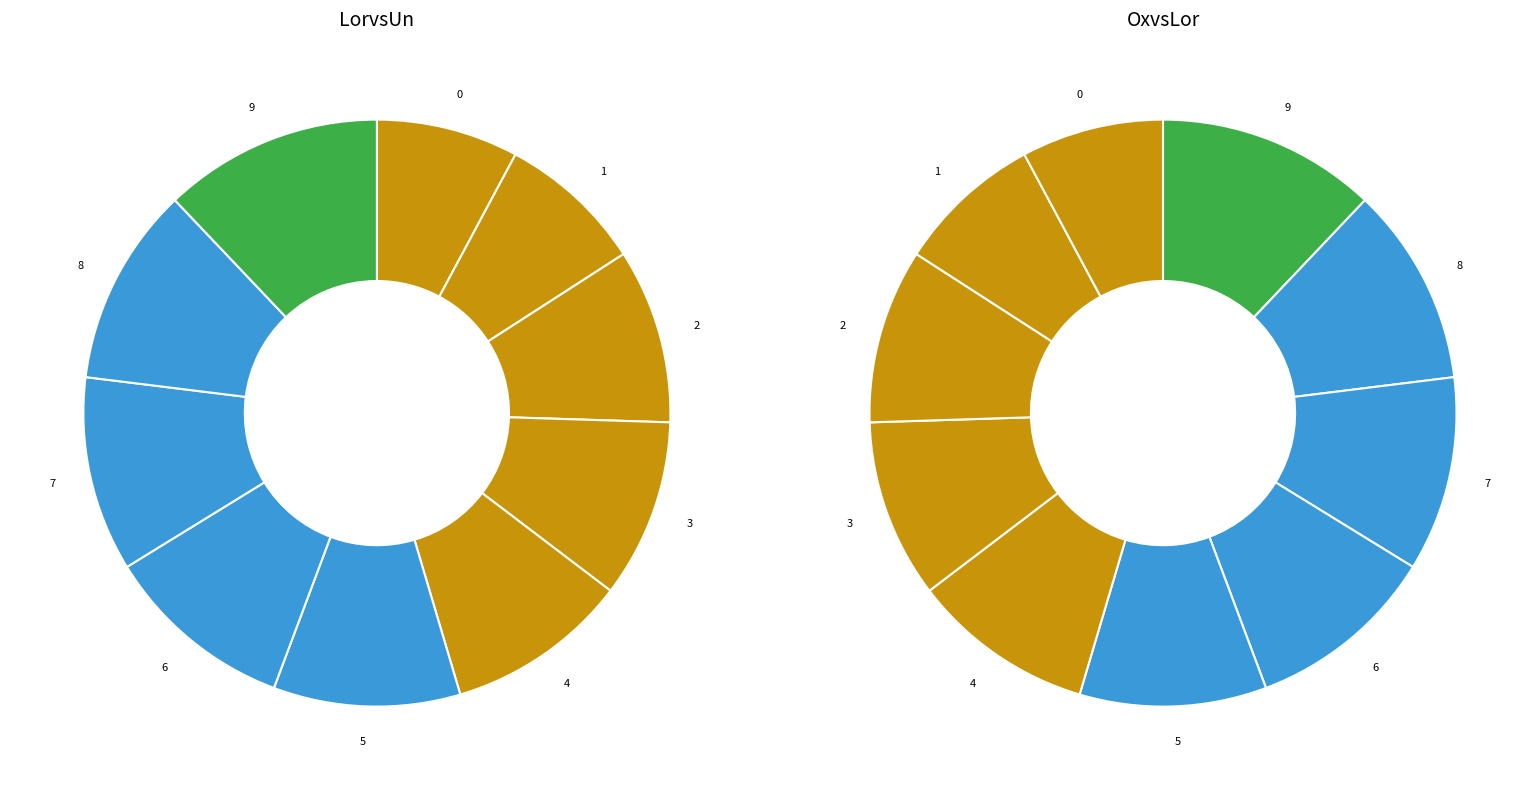

What is the ratio of the value at 8 to the value at 4?

1.1